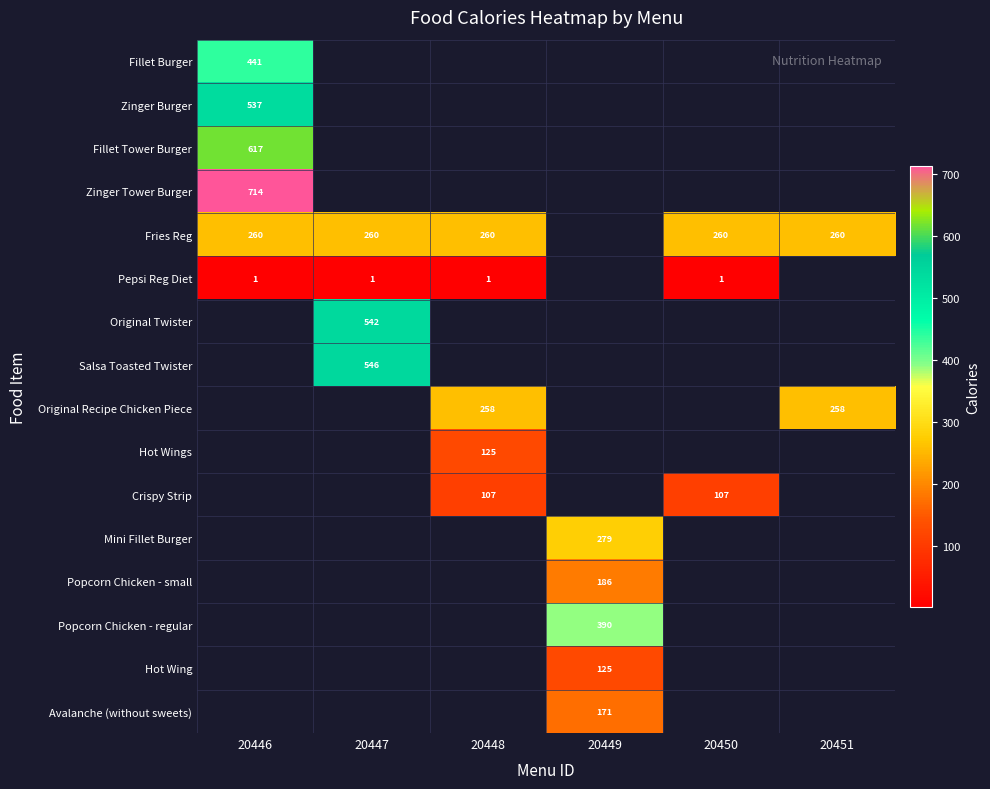

True or false: Original Recipe Chicken Piece has a value of 146 at 20448.

False